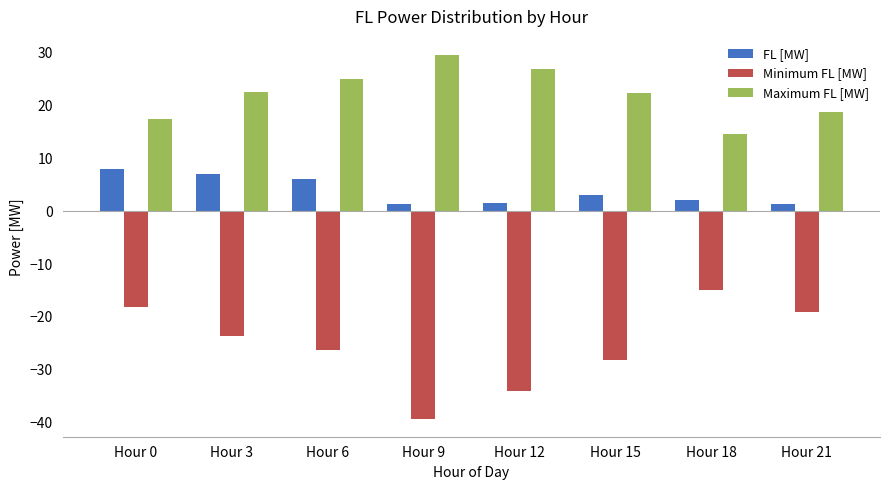

Rank the series by their maximum value, from highest to lowest.

Maximum FL [MW], FL [MW], Minimum FL [MW]